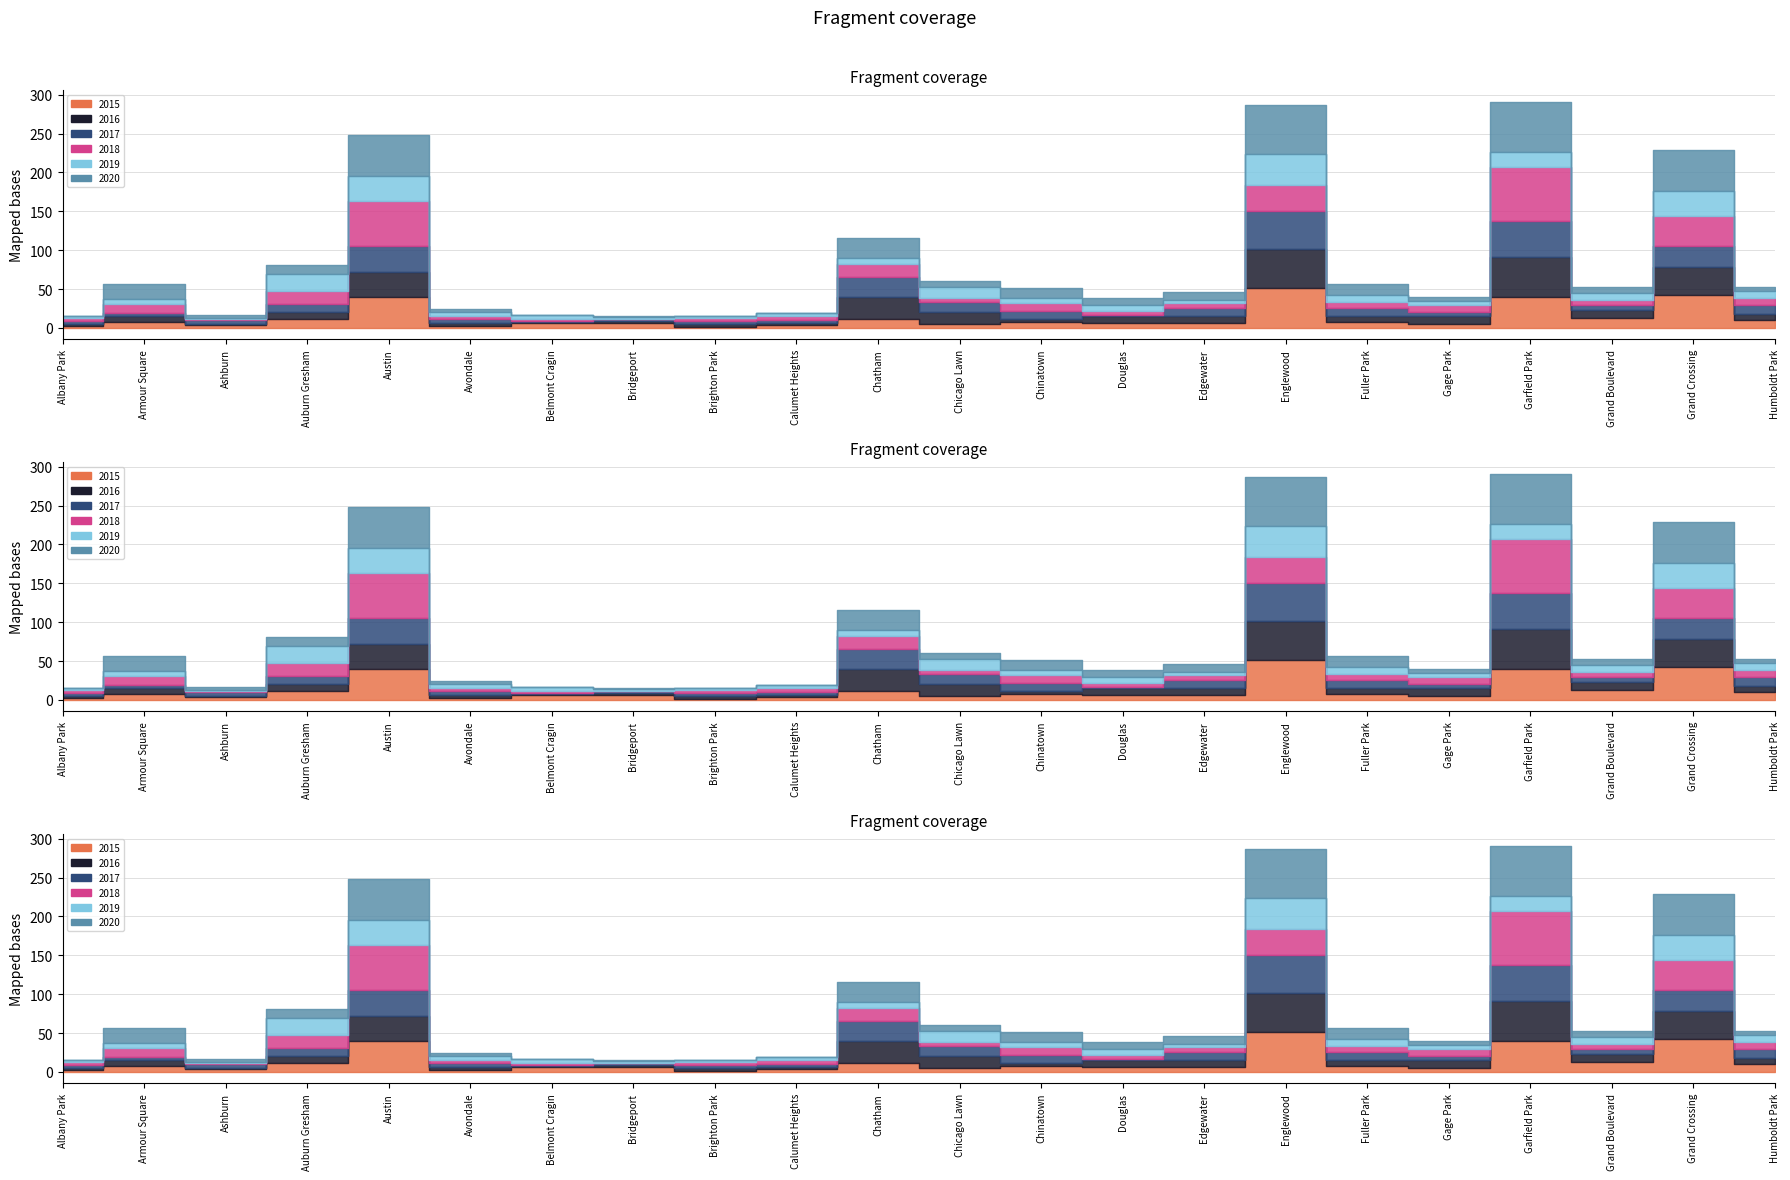

What is the label of the 20th point from the right?

Ashburn